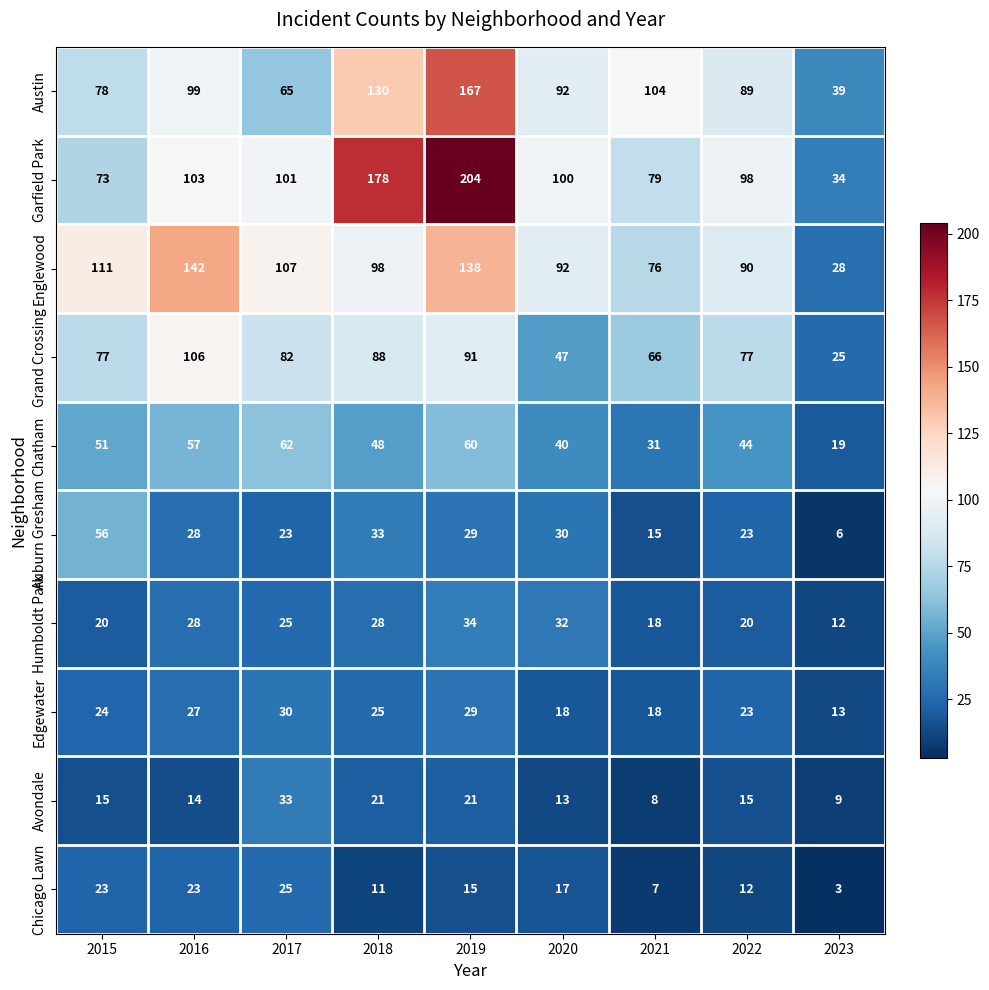

What is the total value across all series at 2022?

491